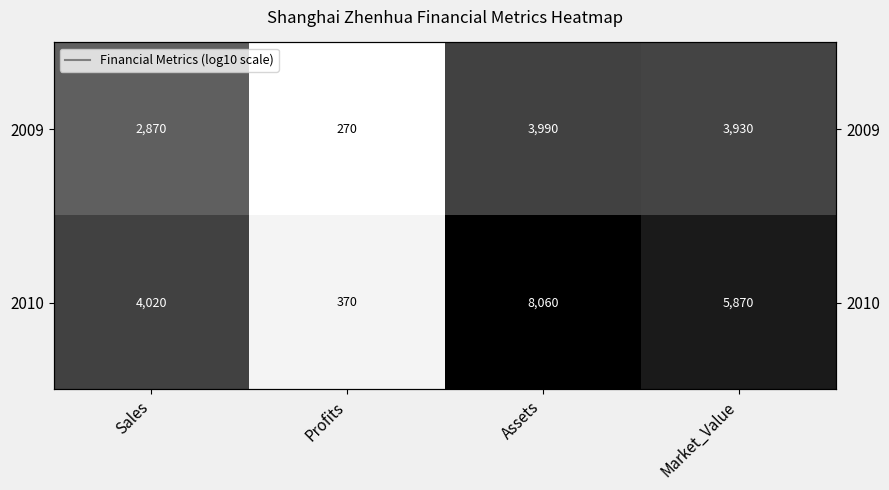

List the labels in order of 2010 value, smallest first.

Profits, Sales, Market_Value, Assets